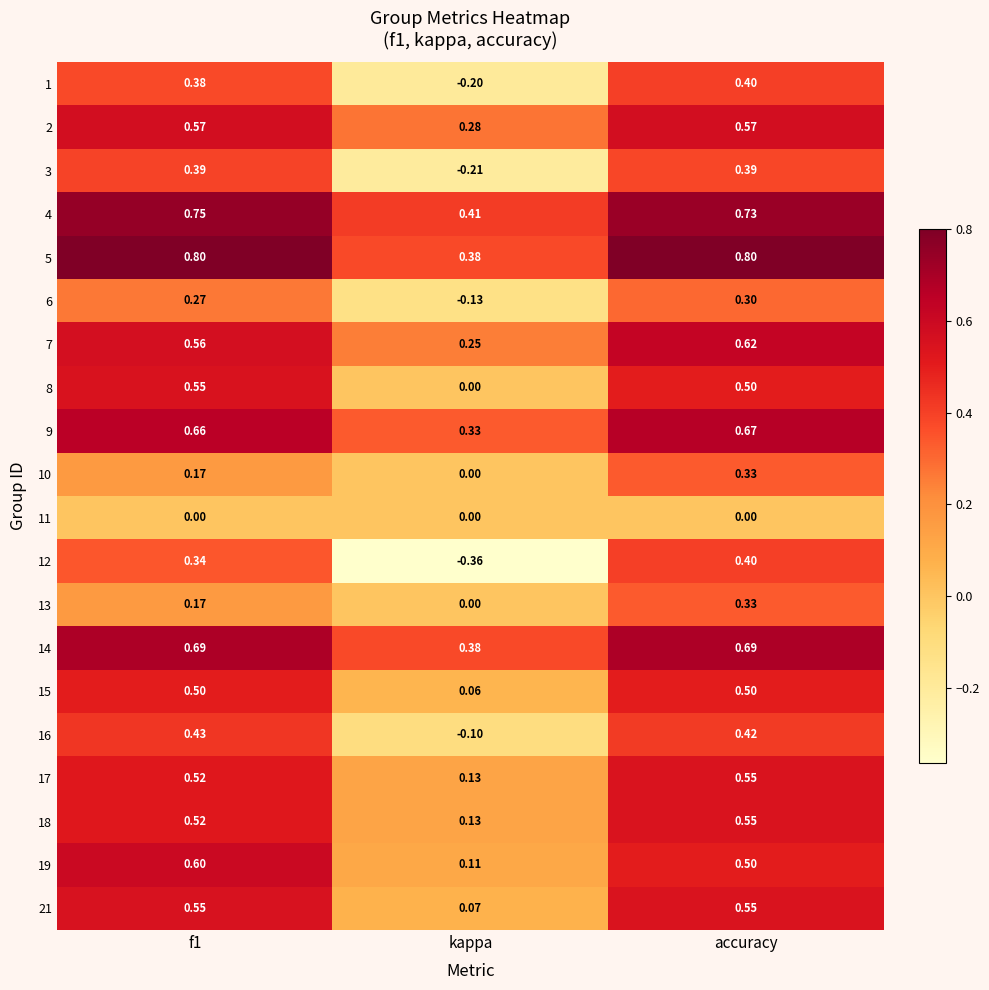

At how many categories does at least one series exceed 0?

3